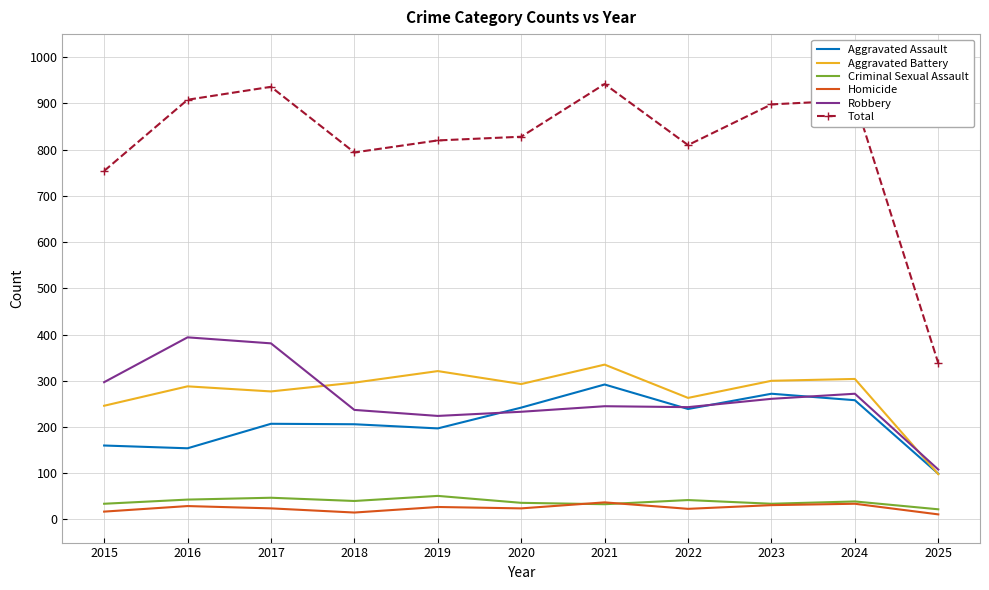

The value of Robbery at 2016 is 394. True or false?

True